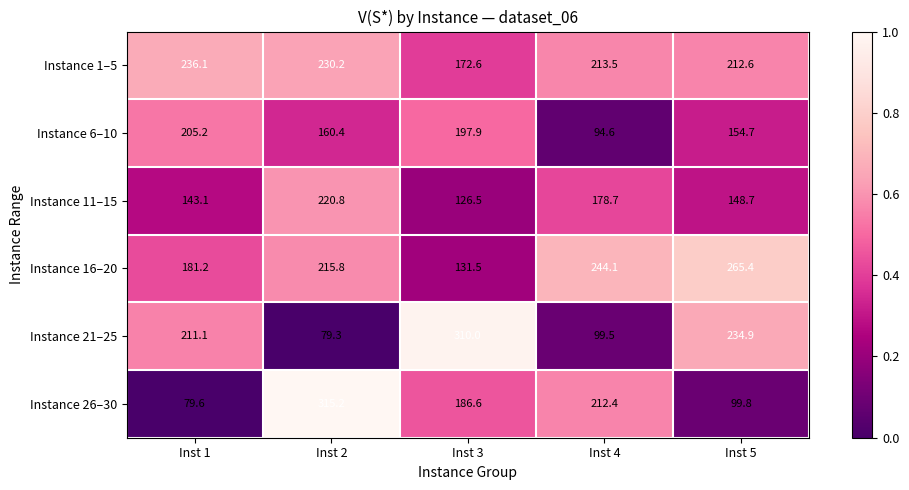

What is the maximum value shown in the chart?

315.2